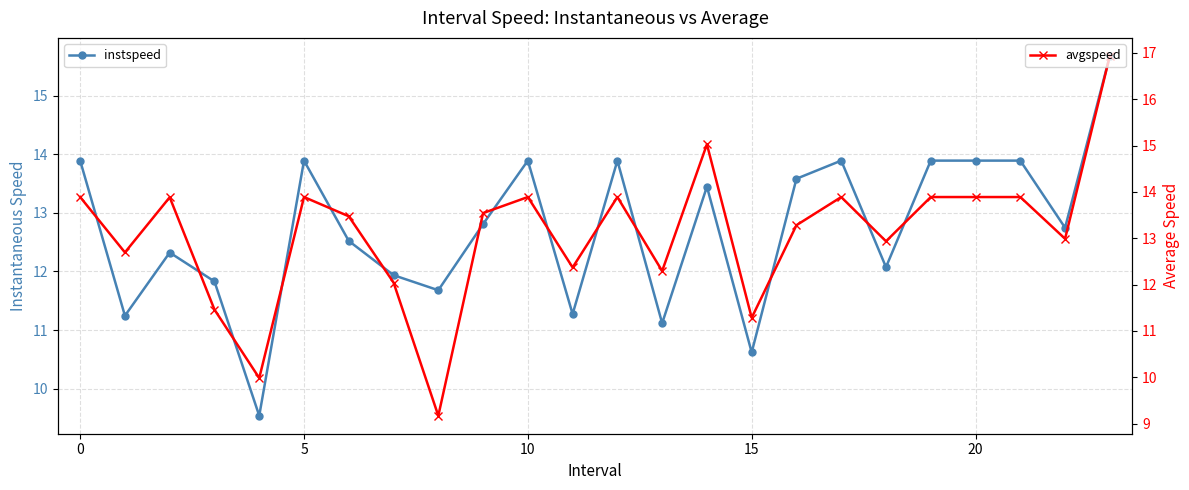

What is the difference between the highest and lowest values at 23?

1.3